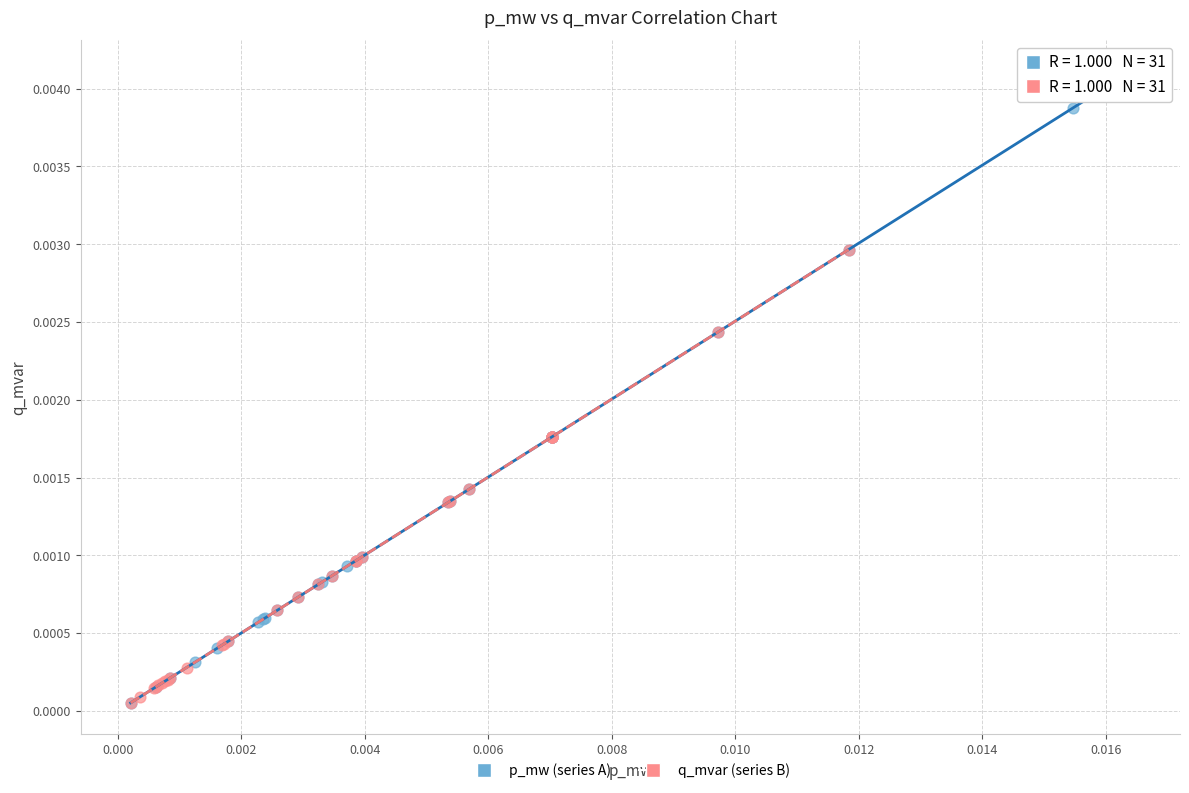

Which series contains the highest Y value?

p_mw (series A)